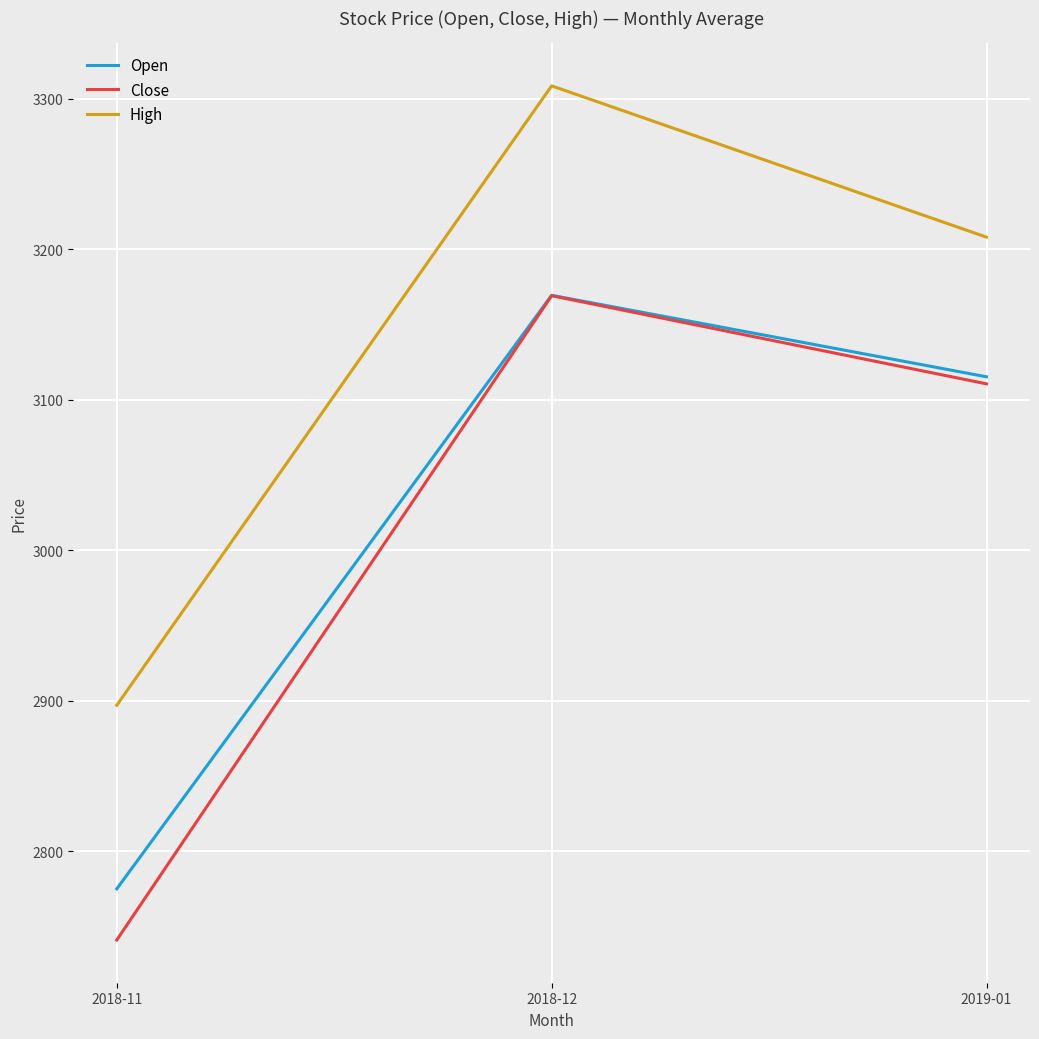

At which label is Close closest to 2955?

2019-01